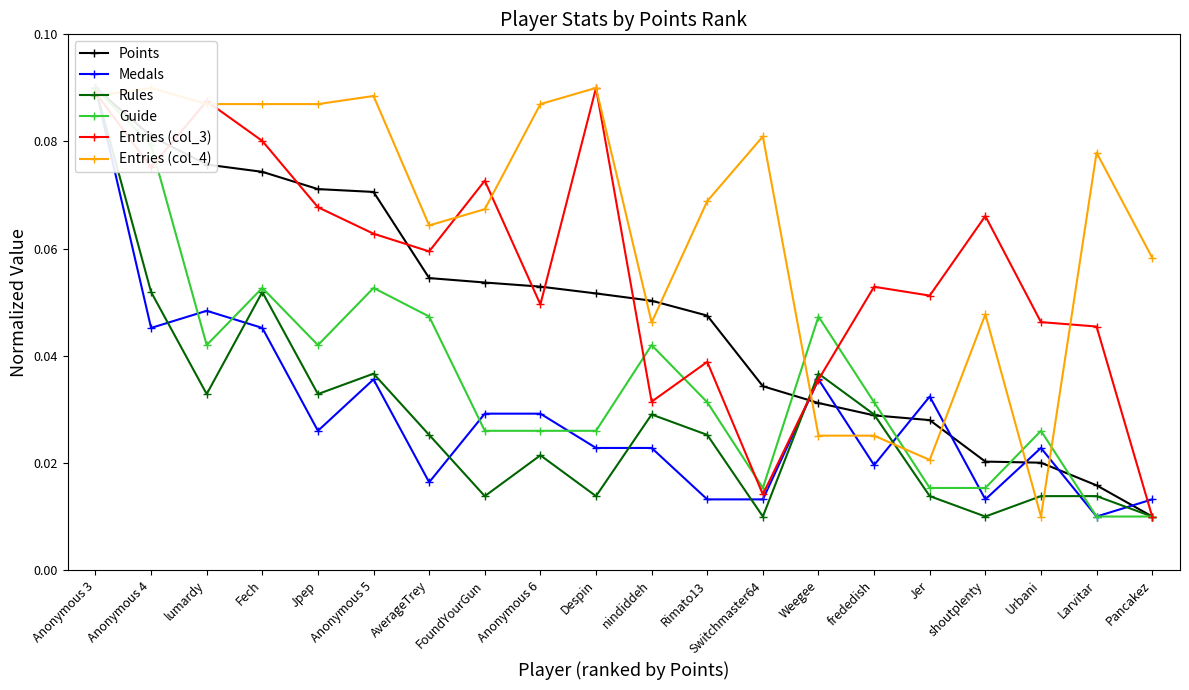

Reading left to right, what are all the values shown in this chart?

Points: 0.1	0.1	0.1	0.1	0.1	0.1	0.1	0.1	0.1	0.1	0.1	0.0	0.0	0.0	0.0	0.0	0.0	0.0	0.0	0.0
Medals: 0.1	0.0	0.0	0.0	0.0	0.0	0.0	0.0	0.0	0.0	0.0	0.0	0.0	0.0	0.0	0.0	0.0	0.0	0.0	0.0
Rules: 0.1	0.1	0.0	0.1	0.0	0.0	0.0	0.0	0.0	0.0	0.0	0.0	0.0	0.0	0.0	0.0	0.0	0.0	0.0	0.0
Guide: 0.1	0.1	0.0	0.1	0.0	0.1	0.0	0.0	0.0	0.0	0.0	0.0	0.0	0.0	0.0	0.0	0.0	0.0	0.0	0.0
Entries (col_3): 0.1	0.1	0.1	0.1	0.1	0.1	0.1	0.1	0.0	0.1	0.0	0.0	0.0	0.0	0.1	0.1	0.1	0.0	0.0	0.0
Entries (col_4): 0.1	0.1	0.1	0.1	0.1	0.1	0.1	0.1	0.1	0.1	0.0	0.1	0.1	0.0	0.0	0.0	0.0	0.0	0.1	0.1